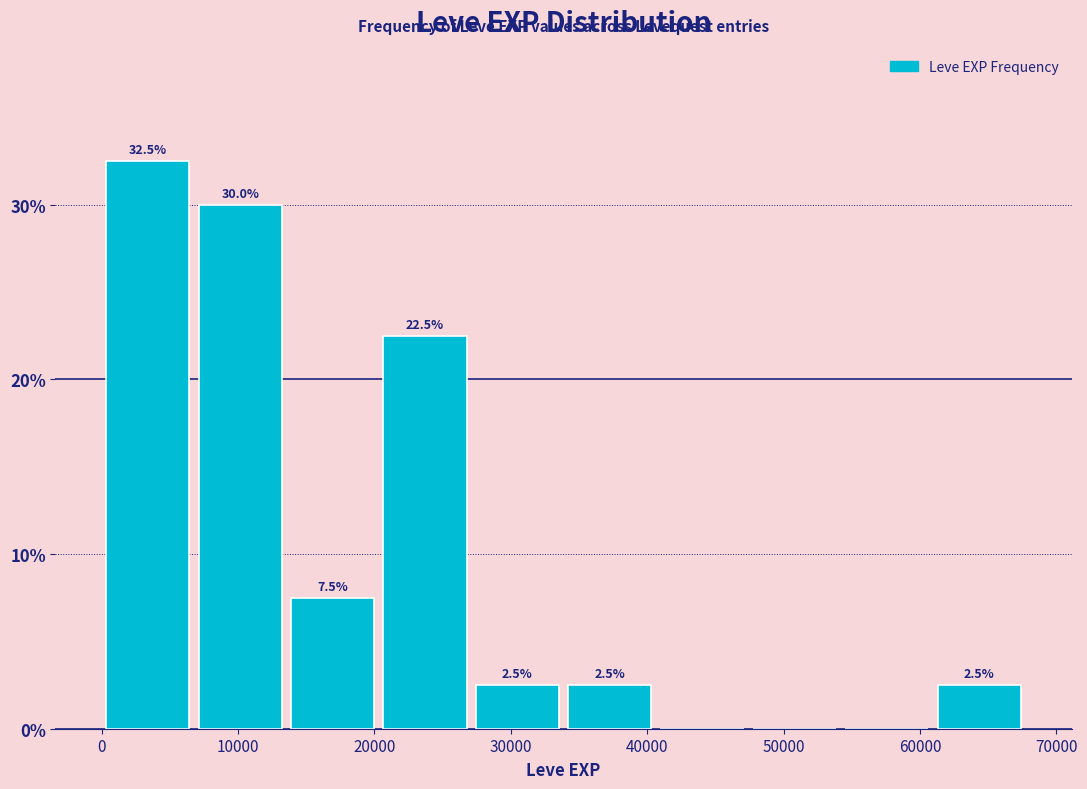

Over which range of the x-axis is the bar tallest?

0 to 7000